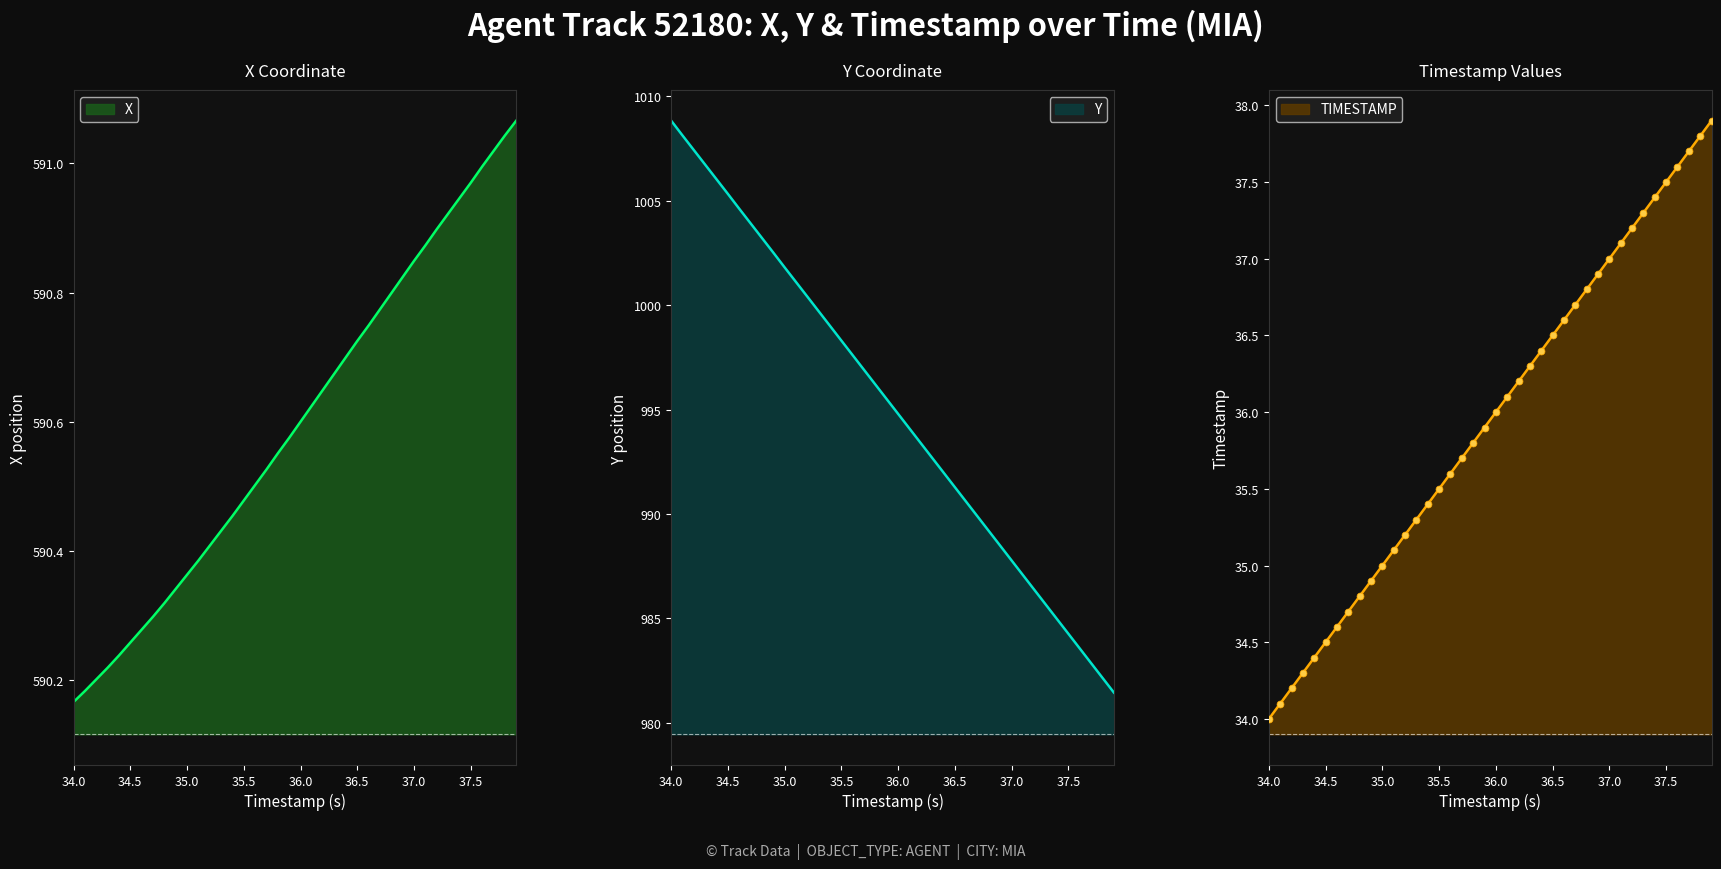

Which series has the largest total across all categories?

Y